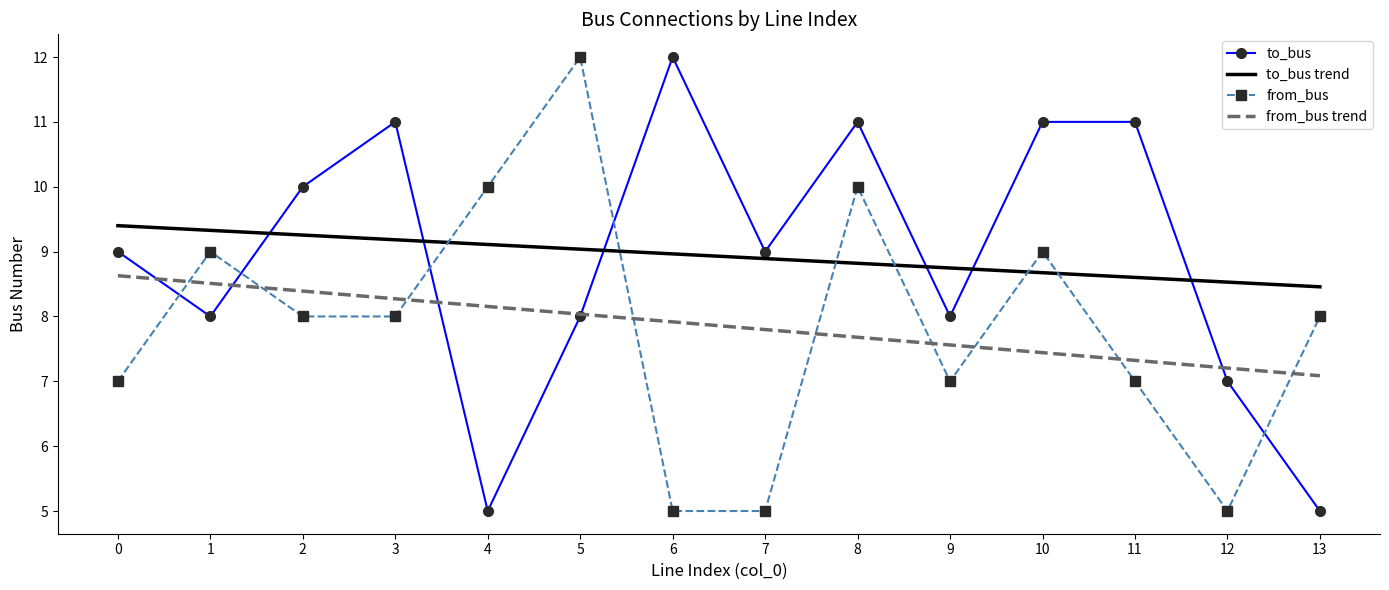

What is the total value across all series at 11?

33.9